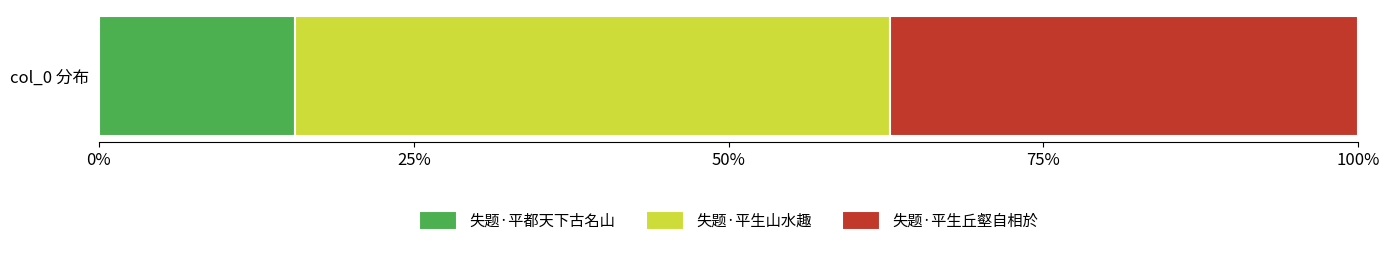

What value does the 失题·平都天下古名山 series have at col_0 分布?

15.6